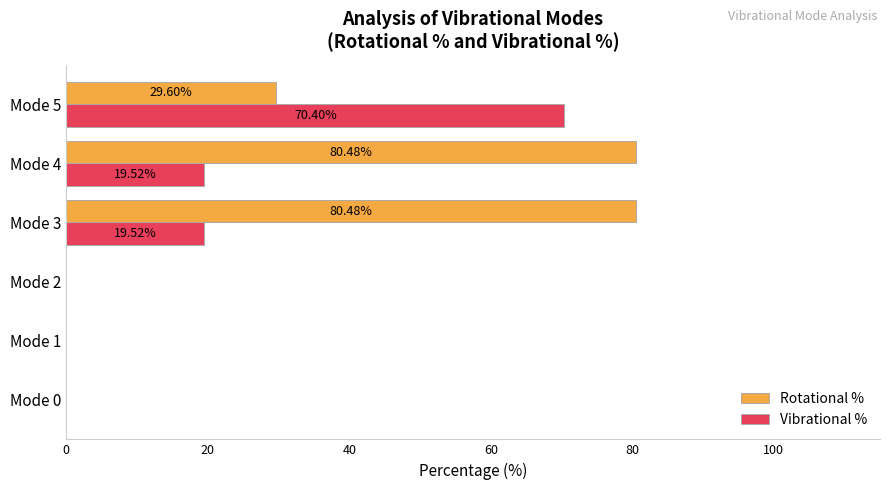

Which series has the largest total across all categories?

Rotational %